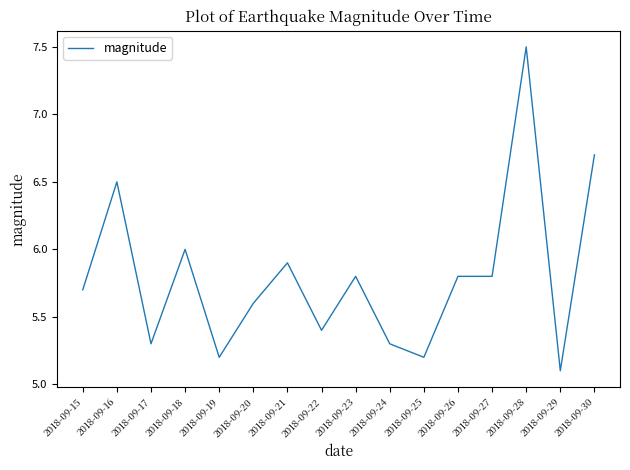

At which category does the chart reach its peak across all series?

2018-09-28